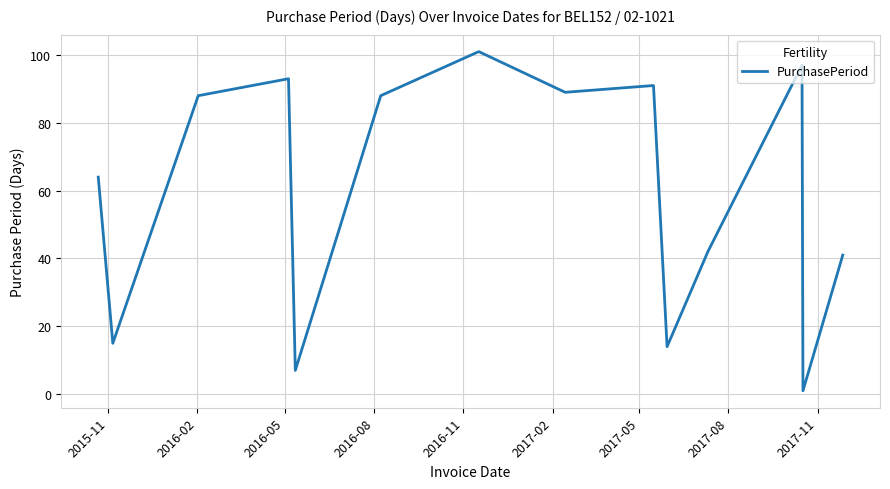

What is the difference between the maximum and minimum values?

100